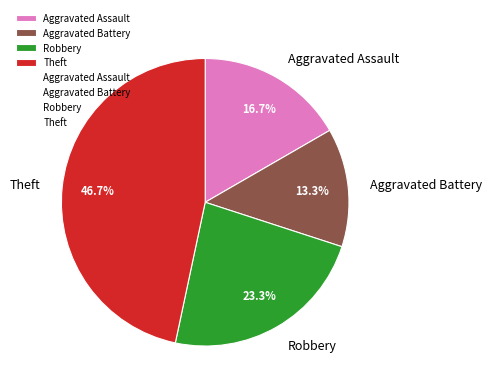

What is the total percentage of Aggravated Battery and Aggravated Assault?

30.0%